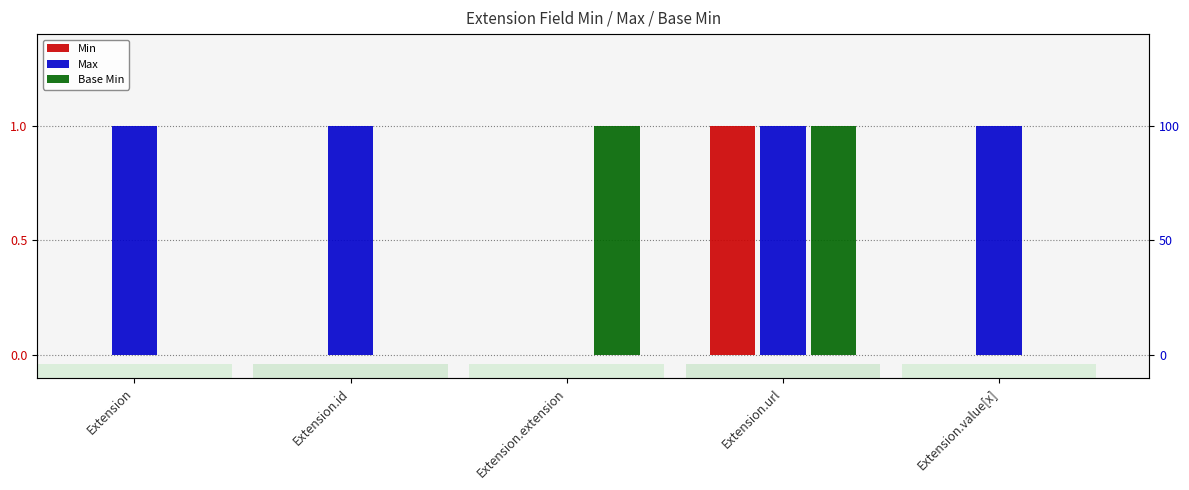

Reading right to left, list all the values displayed in this chart.

Min: Extension.value[x]=0	Extension.url=1	Extension.extension=0	Extension.id=0	Extension=0
Max: Extension.value[x]=1	Extension.url=1	Extension.extension=0	Extension.id=1	Extension=1
Base Min: Extension.value[x]=0	Extension.url=1	Extension.extension=1	Extension.id=0	Extension=0